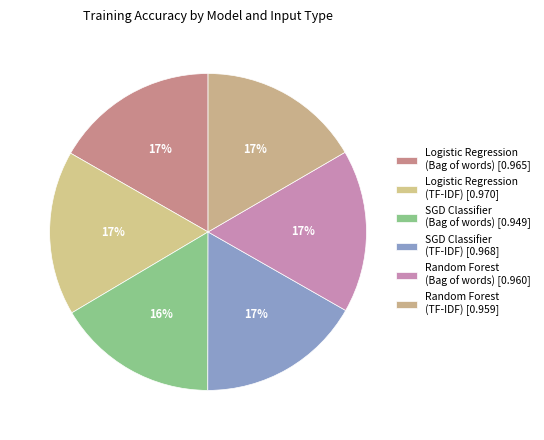

Which category has the smallest portion of the pie?

SGD Classifier
(Bag of words)